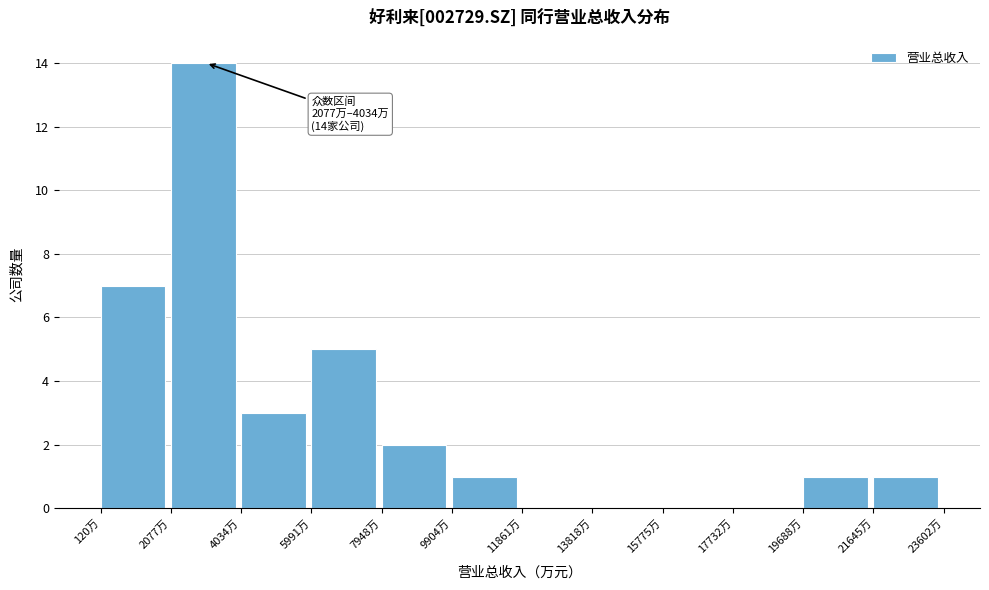

Reading right to left, extract all data points from this chart.

21645万=1	19688万=1	17732万=0	15775万=0	13818万=0	11861万=0	9904万=1	7948万=2	5991万=5	4034万=3	2077万=14	120万=7